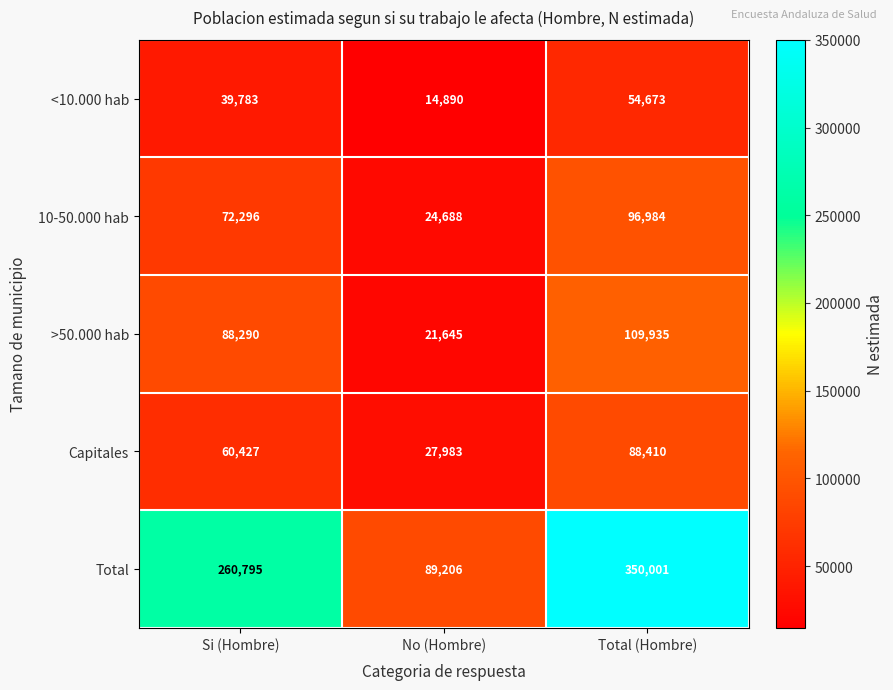

At which category does the chart reach its minimum across all series?

No (Hombre)